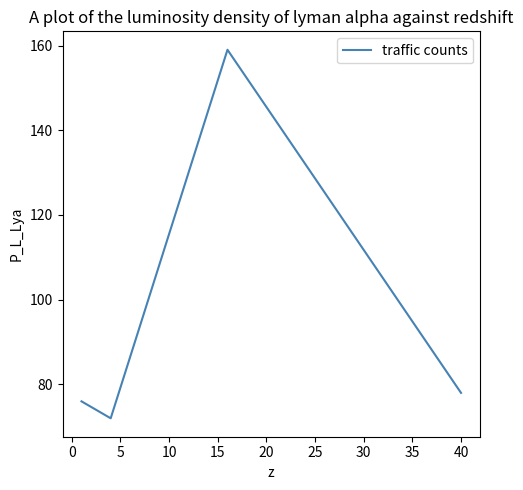

What is the maximum value shown in the chart?

159